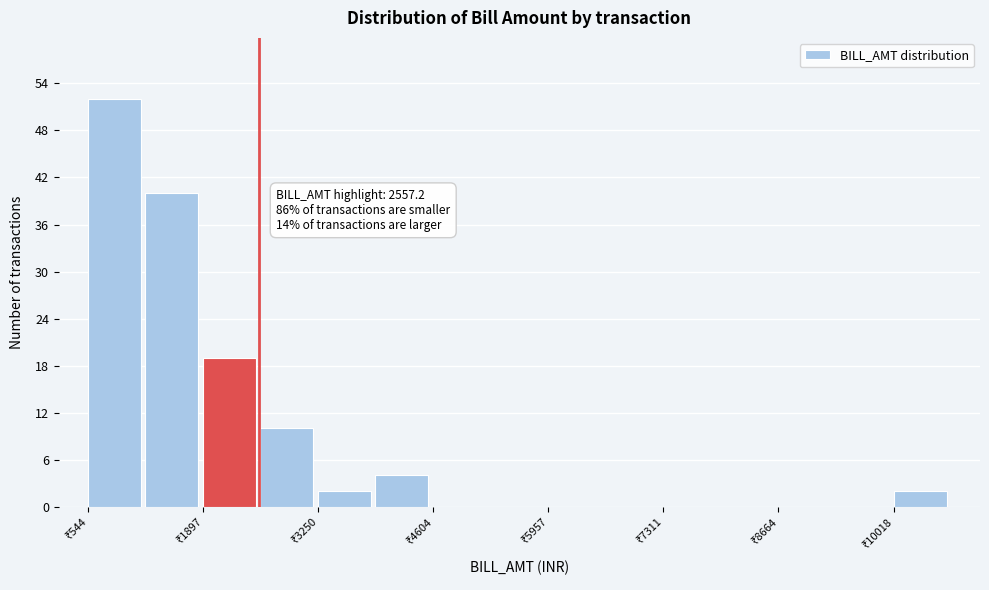

Around what value on the x-axis is the tallest bar? Give the approximate position of its centre, as read against the axis.

800